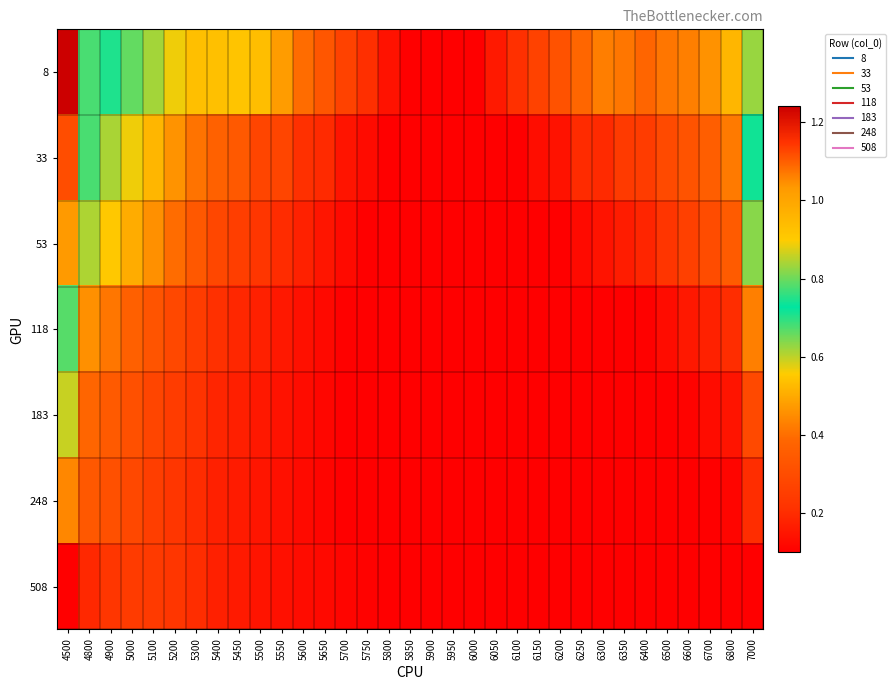

Reading left to right, what are all the values shown in this chart?

8: 4500=1.2	4800=0.8	4900=0.7	5000=0.7	5100=0.6	5200=0.6	5300=0.5	5400=0.5	5450=0.5	5500=0.5	5550=0.5	5600=0.4	5650=0.3	5700=0.3	5750=0.2	5800=0.1	5850=0.1	5900=0.1	5950=0.1	6000=0.1	6050=0.2	6100=0.2	6150=0.3	6200=0.3	6250=0.4	6300=0.4	6350=0.4	6400=0.4	6500=0.4	6600=0.4	6700=0.5	6800=0.5	7000=0.8
33: 4500=1.1	4800=0.7	4900=0.6	5000=0.6	5100=0.5	5200=0.5	5300=0.4	5400=0.4	5450=0.3	5500=0.3	5550=0.3	5600=0.2	5650=0.2	5700=0.1	5750=0.1	5800=0.1	5850=0.1	5900=0.1	5950=0.1	6000=0.1	6050=0.1	6100=0.1	6150=0.1	6200=0.1	6250=0.2	6300=0.2	6350=0.2	6400=0.2	6500=0.3	6600=0.3	6700=0.4	6800=0.4	7000=0.7
53: 4500=1.0	4800=0.6	4900=0.6	5000=0.5	5100=0.5	5200=0.4	5300=0.3	5400=0.3	5450=0.3	5500=0.2	5550=0.2	5600=0.2	5650=0.2	5700=0.1	5750=0.1	5800=0.1	5850=0.1	5900=0.1	5950=0.1	6000=0.1	6050=0.1	6100=0.1	6150=0.1	6200=0.1	6250=0.1	6300=0.1	6350=0.2	6400=0.2	6500=0.2	6600=0.3	6700=0.3	6800=0.4	7000=0.6
118: 4500=0.8	4800=0.5	4900=0.4	5000=0.4	5100=0.3	5200=0.3	5300=0.2	5400=0.2	5450=0.2	5500=0.2	5550=0.2	5600=0.1	5650=0.1	5700=0.1	5750=0.1	5800=0.1	5850=0.1	5900=0.1	5950=0.1	6000=0.1	6050=0.1	6100=0.1	6150=0.1	6200=0.1	6250=0.1	6300=0.1	6350=0.1	6400=0.1	6500=0.1	6600=0.2	6700=0.2	6800=0.2	7000=0.4
183: 4500=0.6	4800=0.4	4900=0.3	5000=0.3	5100=0.3	5200=0.2	5300=0.2	5400=0.2	5450=0.2	5500=0.2	5550=0.1	5600=0.1	5650=0.1	5700=0.1	5750=0.1	5800=0.1	5850=0.1	5900=0.1	5950=0.1	6000=0.1	6050=0.1	6100=0.1	6150=0.1	6200=0.1	6250=0.1	6300=0.1	6350=0.1	6400=0.1	6500=0.1	6600=0.1	6700=0.1	6800=0.1	7000=0.3
248: 4500=0.4	4800=0.3	4900=0.3	5000=0.3	5100=0.3	5200=0.2	5300=0.2	5400=0.2	5450=0.2	5500=0.2	5550=0.1	5600=0.1	5650=0.1	5700=0.1	5750=0.1	5800=0.1	5850=0.1	5900=0.1	5950=0.1	6000=0.1	6050=0.1	6100=0.1	6150=0.1	6200=0.1	6250=0.1	6300=0.1	6350=0.1	6400=0.1	6500=0.1	6600=0.1	6700=0.1	6800=0.1	7000=0.2
508: 4500=0.1	4800=0.2	4900=0.2	5000=0.2	5100=0.2	5200=0.2	5300=0.2	5400=0.2	5450=0.2	5500=0.1	5550=0.1	5600=0.1	5650=0.1	5700=0.1	5750=0.1	5800=0.1	5850=0.1	5900=0.1	5950=0.1	6000=0.1	6050=0.1	6100=0.1	6150=0.1	6200=0.1	6250=0.1	6300=0.1	6350=0.1	6400=0.1	6500=0.1	6600=0.1	6700=0.1	6800=0.1	7000=0.1